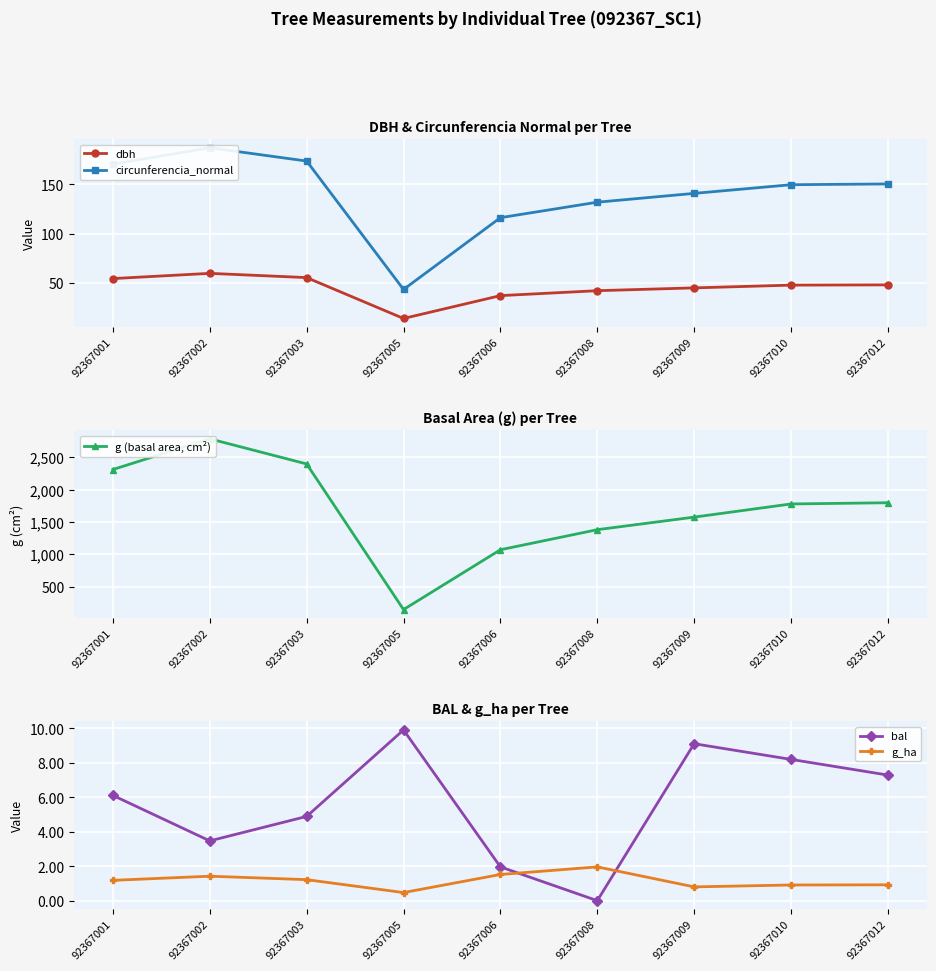

What is the sum of the dbh values at 92367012 and 92367001?

102.1